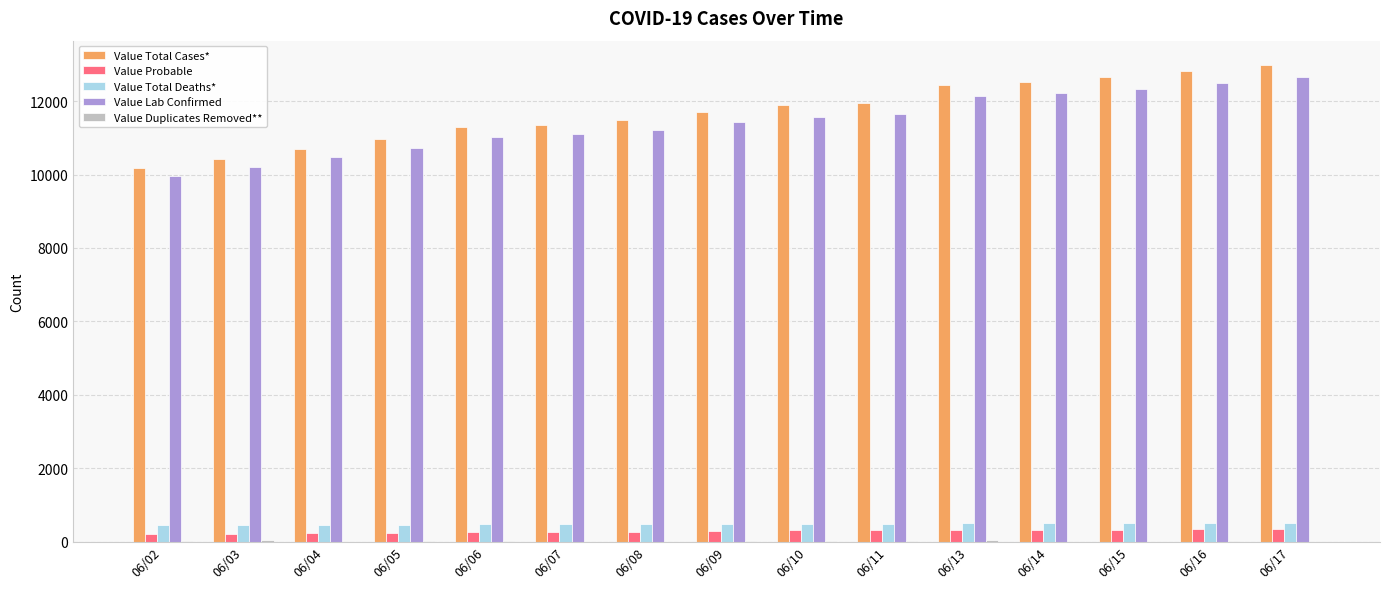

What is the maximum value for Value Total Cases*?

12995